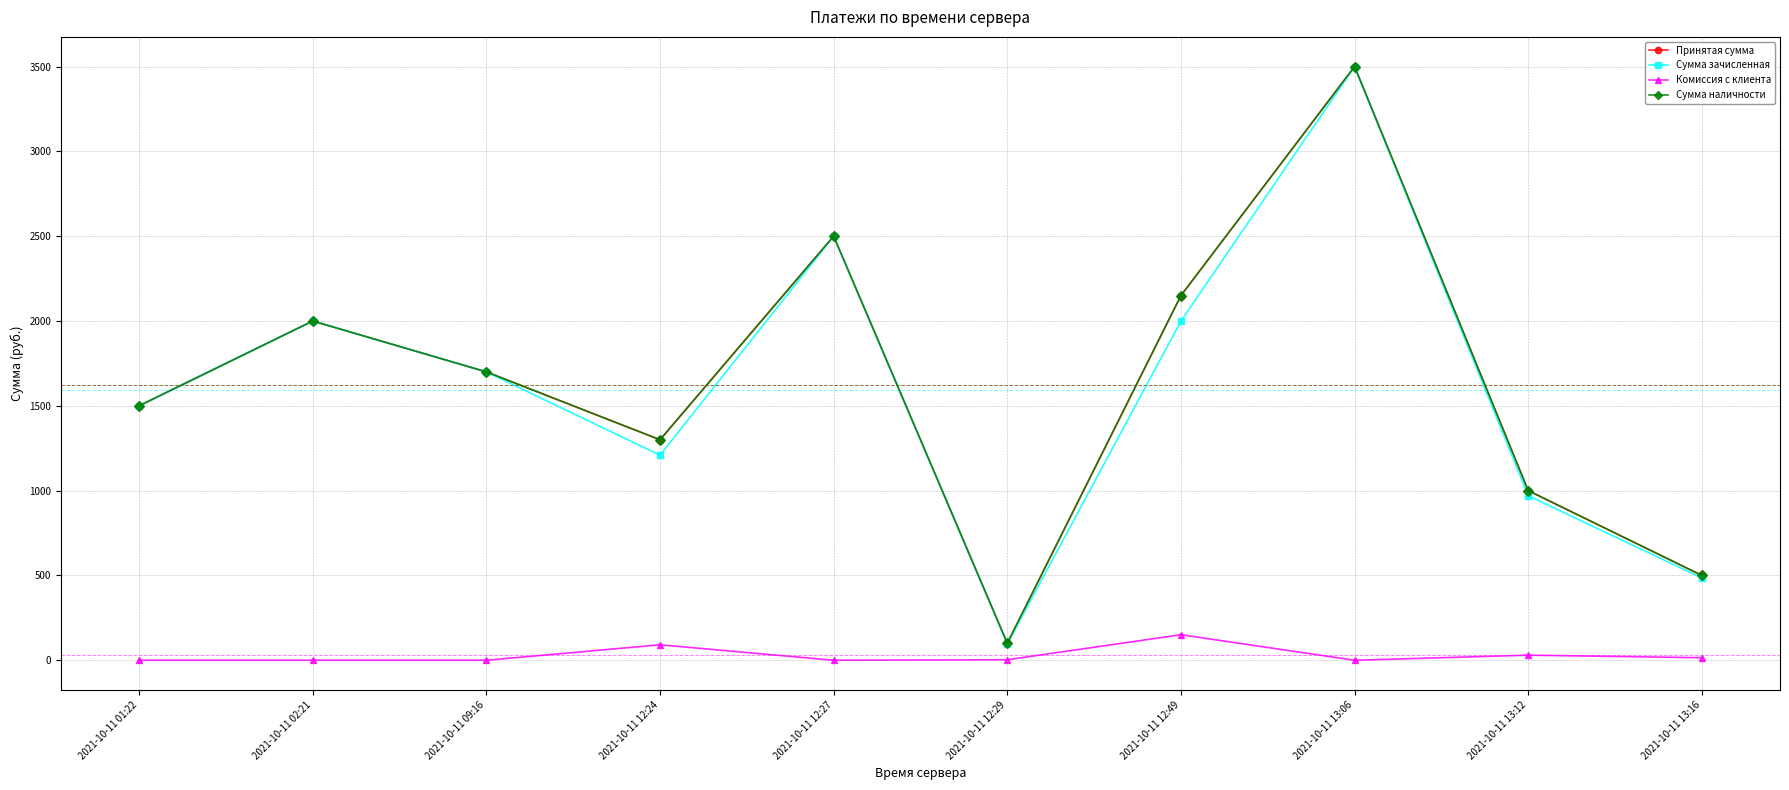

True or false: Сумма зачисленная and Комиссия с клиента cross at least once.

False